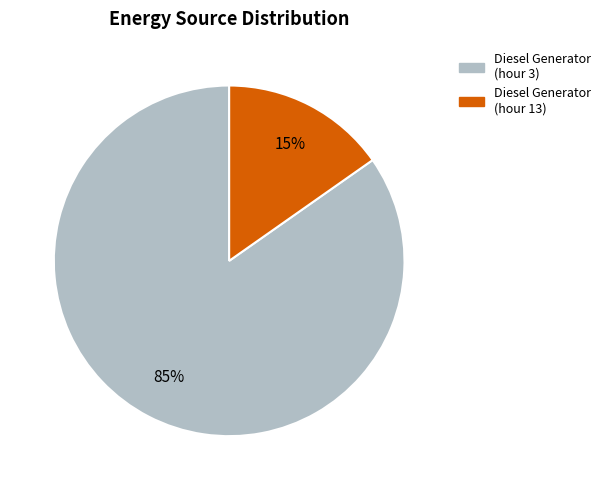

What is the smallest slice in the pie chart?

Diesel Generator (hour 13)